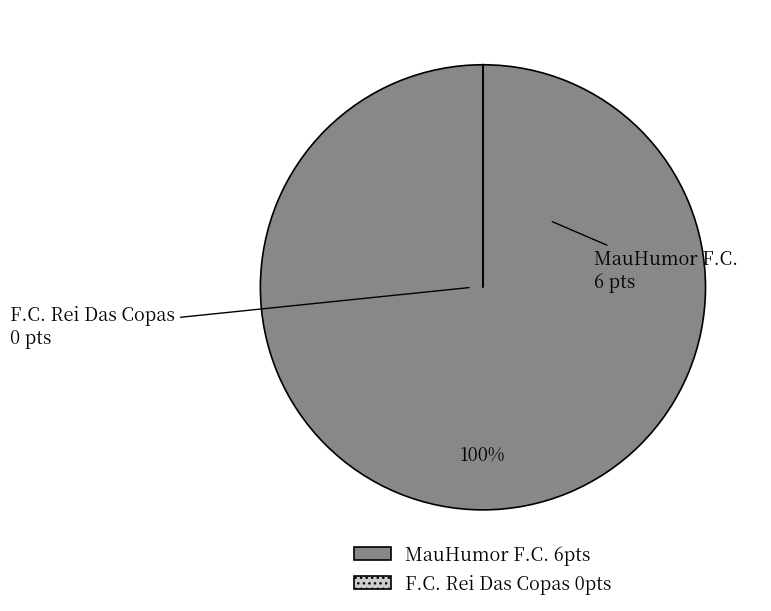

Is there any slice that represents more than half of the pie?

Yes